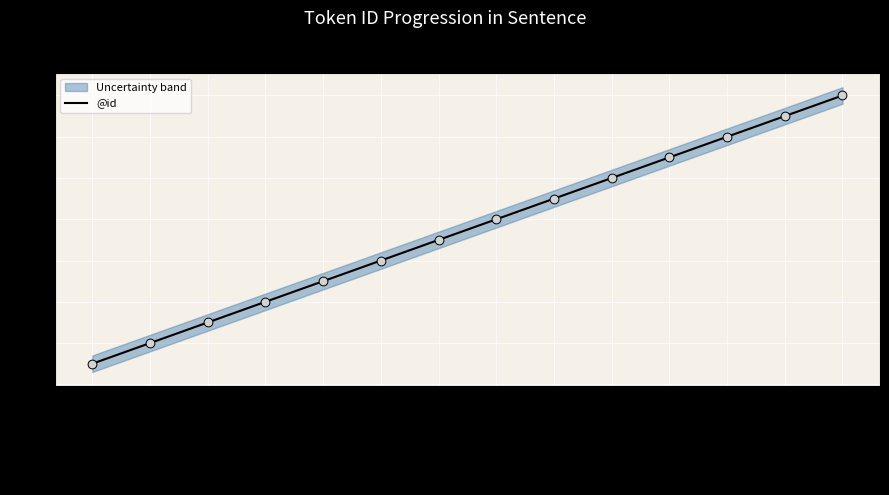

Which has a higher value, , or παραδεξάμενοι?

,